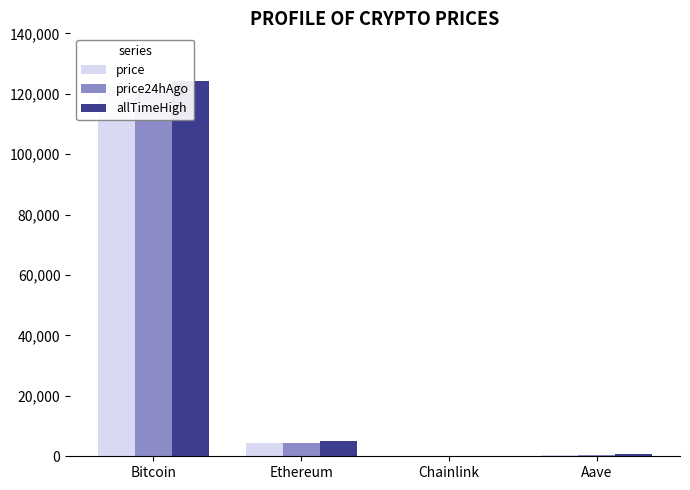

Between Chainlink and Ethereum, which is larger?

Ethereum